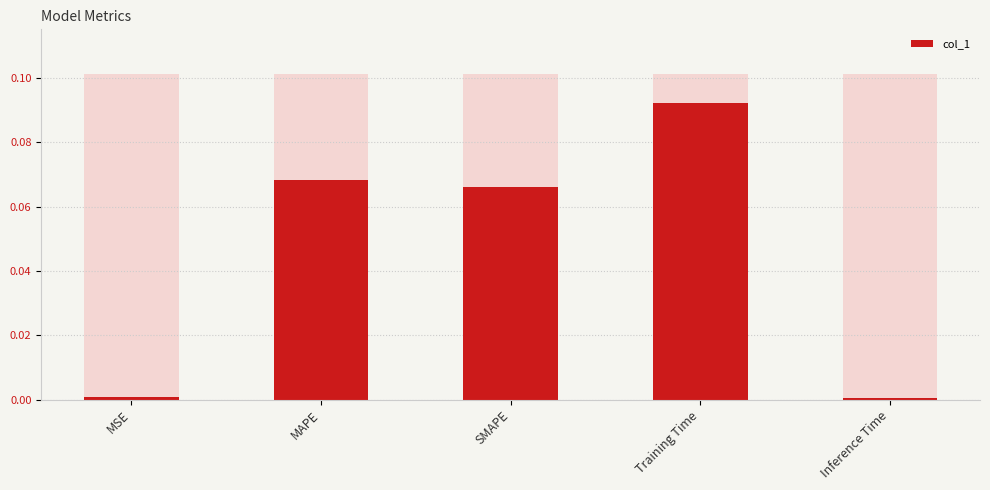

What is the sum of all values?

0.2